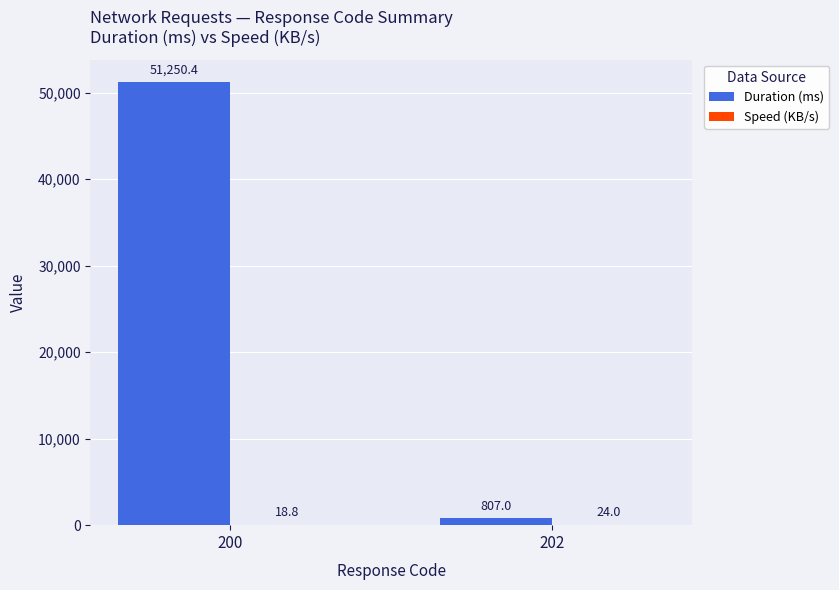

What is the sum of all Duration (ms) values?

52057.4